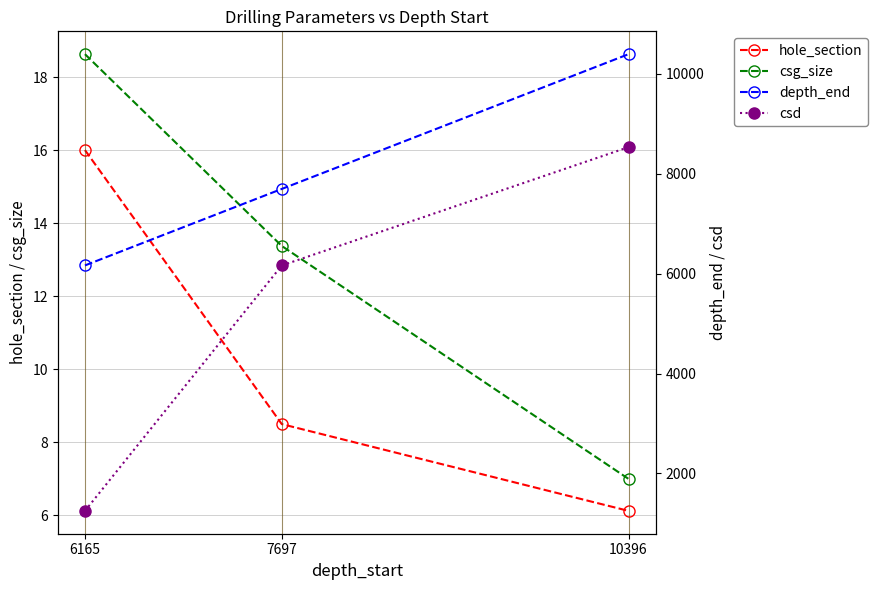

Which category has the highest value in the hole_section series?

6165